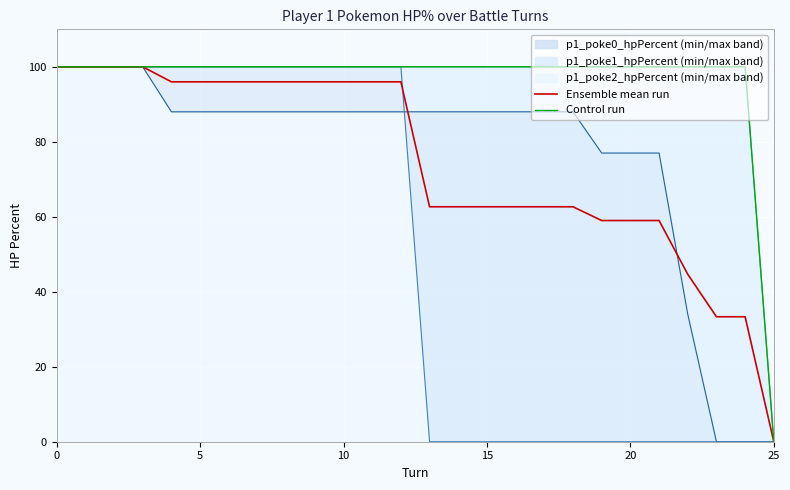

Is the value of Ensemble mean run at 22 greater than the value of Control run at 5?

No